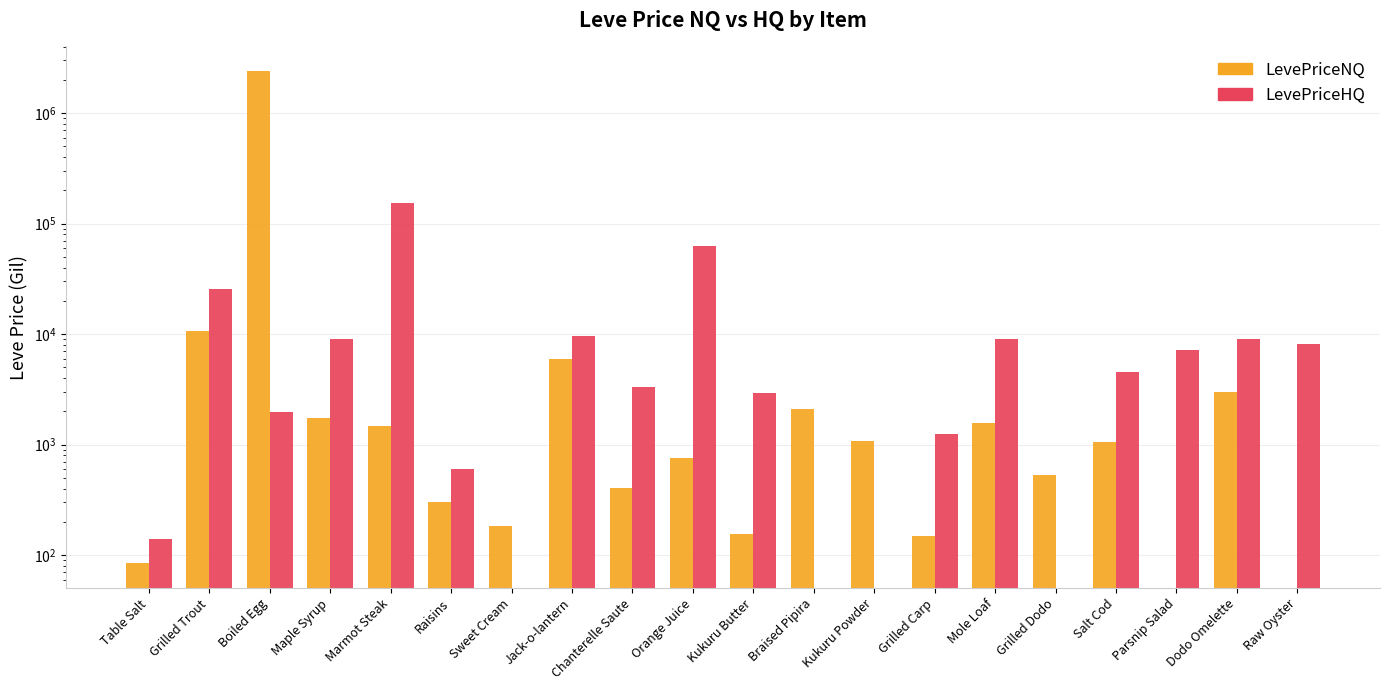

How many distinct data groups are displayed?

2